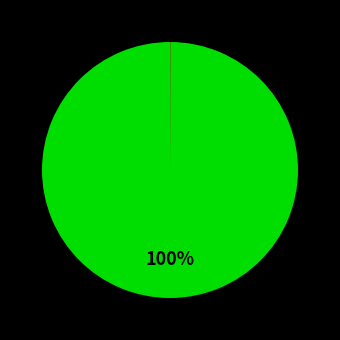

To the nearest percent, what is the average slice percentage?

33%